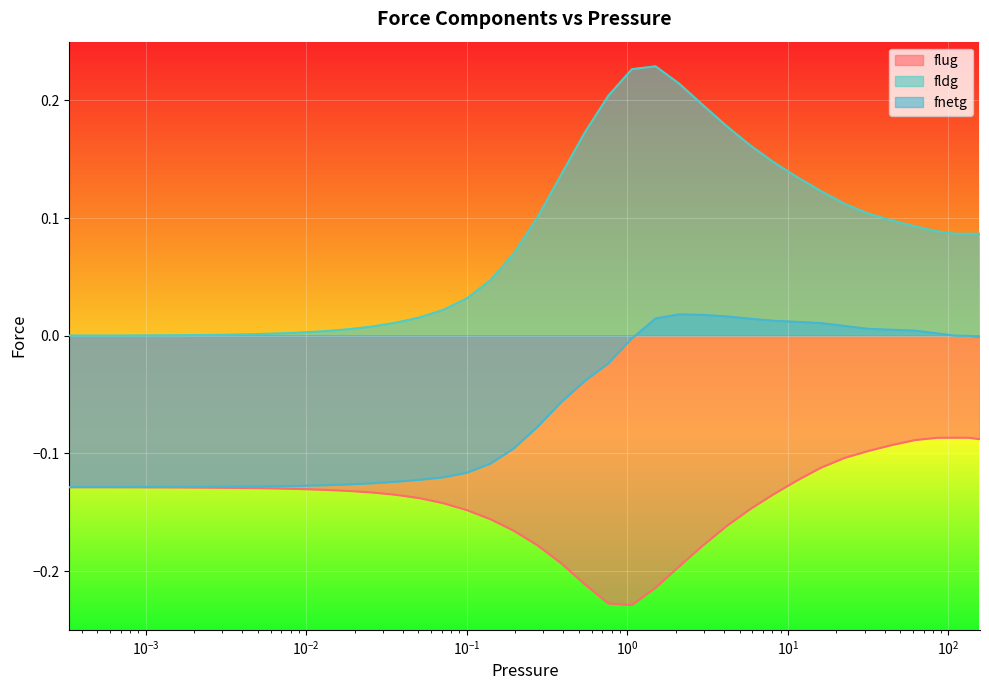

What is the label of the 8th point from the right?

22.464